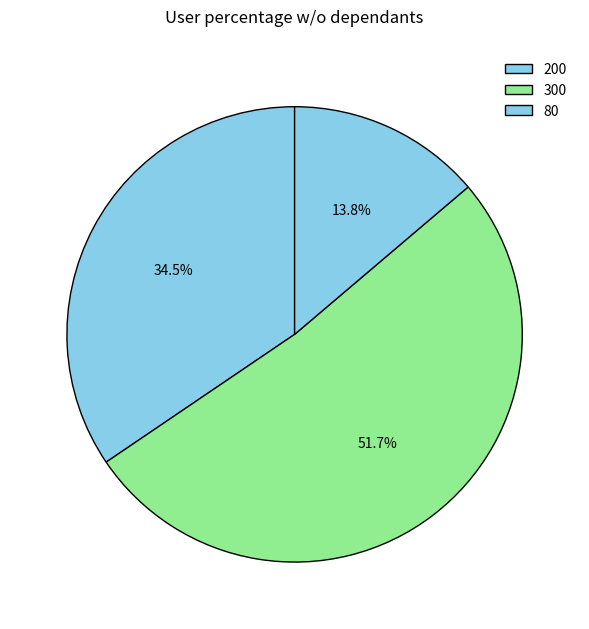

To the nearest percent, what portion does 80 represent?

14%